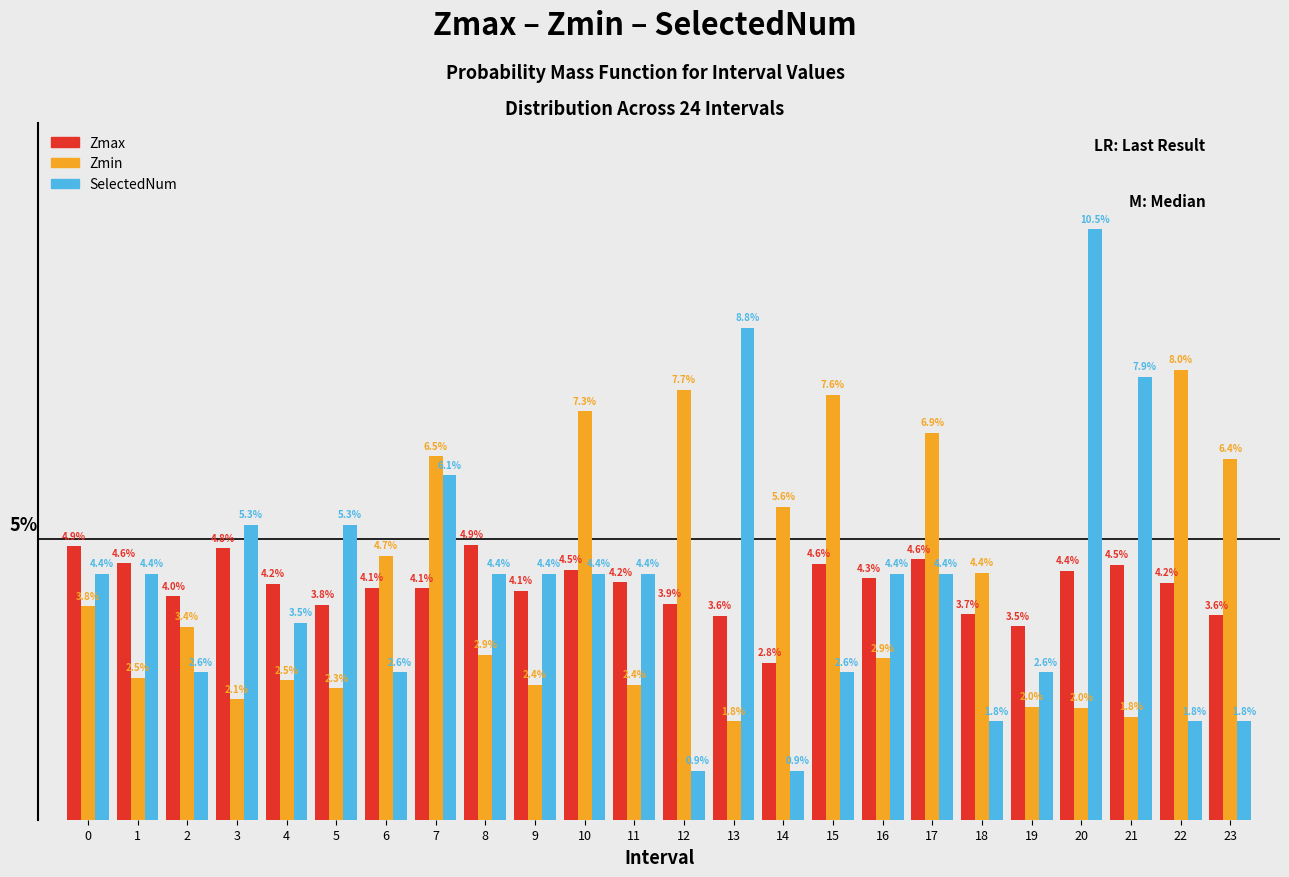

Between 1 and 3, which series saw the biggest shift?

SelectedNum